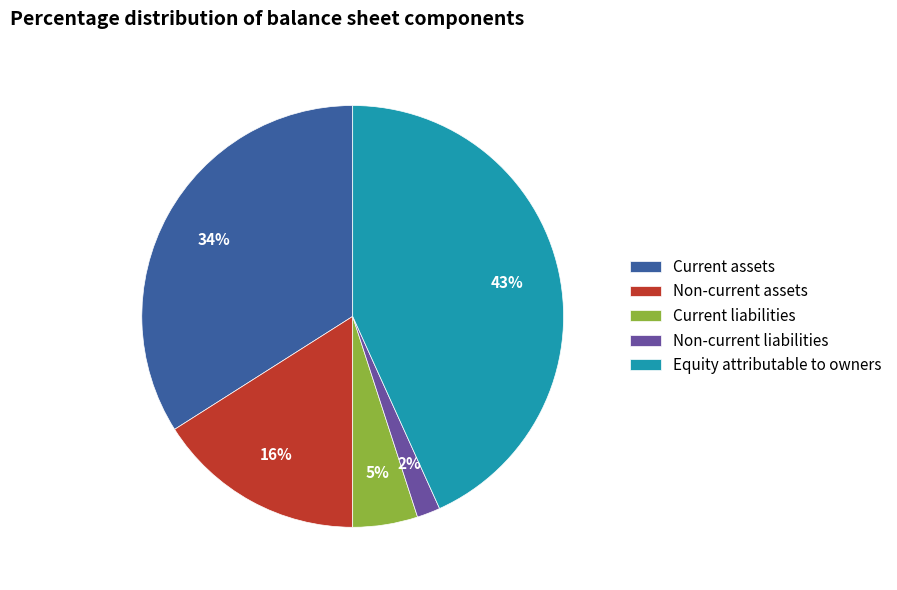

To the nearest percent, what is the average slice percentage?

20%